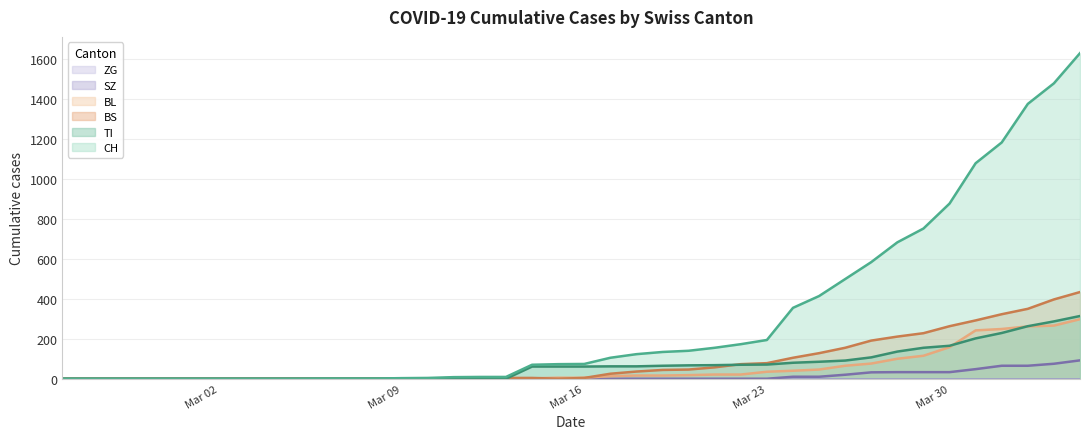

Where is SZ nearest to the value 46?

2020-03-31